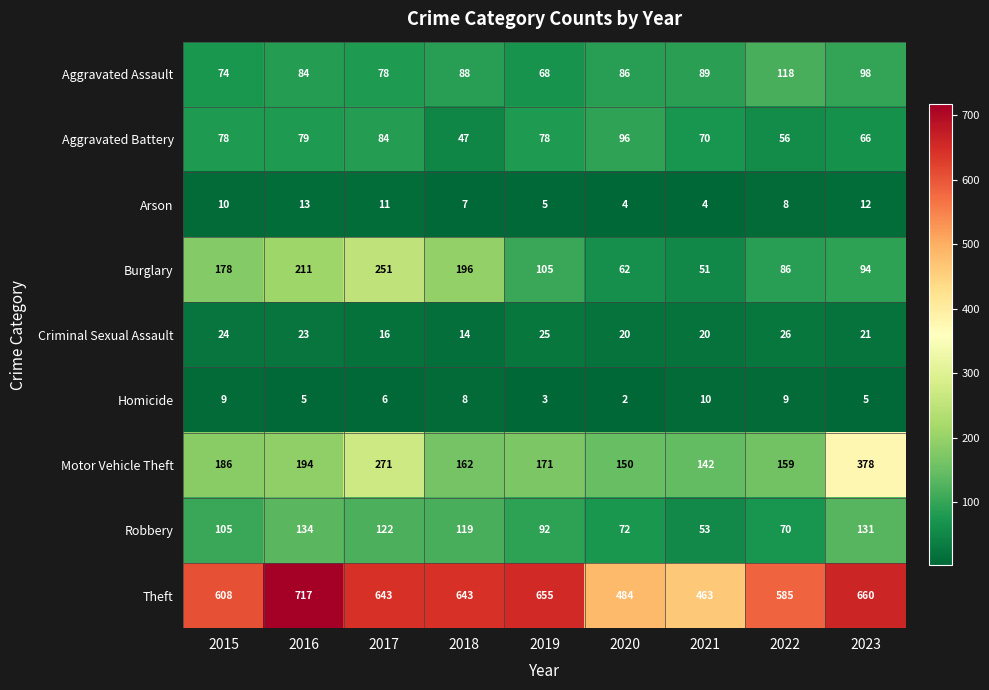

At which category does the chart reach its peak across all series?

2016